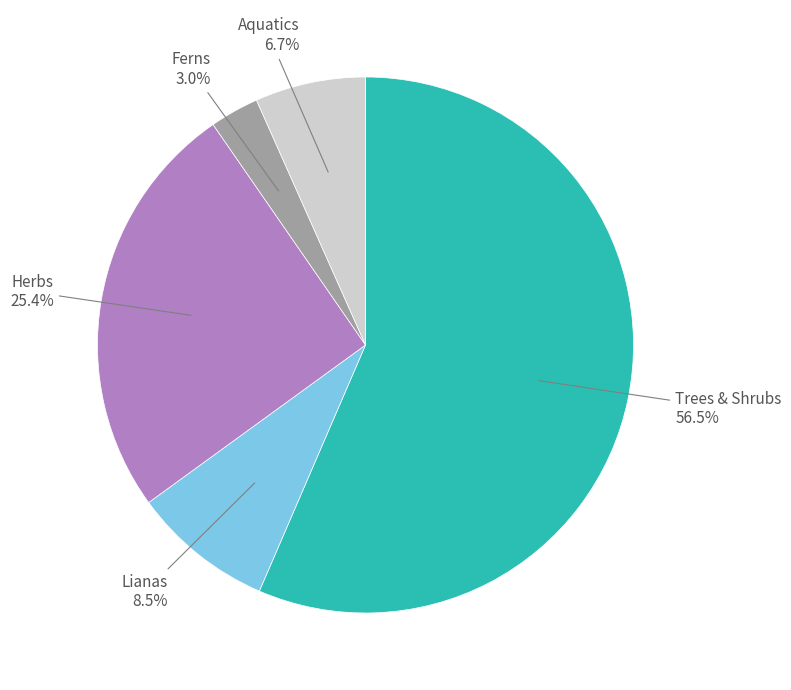

Which slice represents more than half of the pie?

Trees & Shrubs